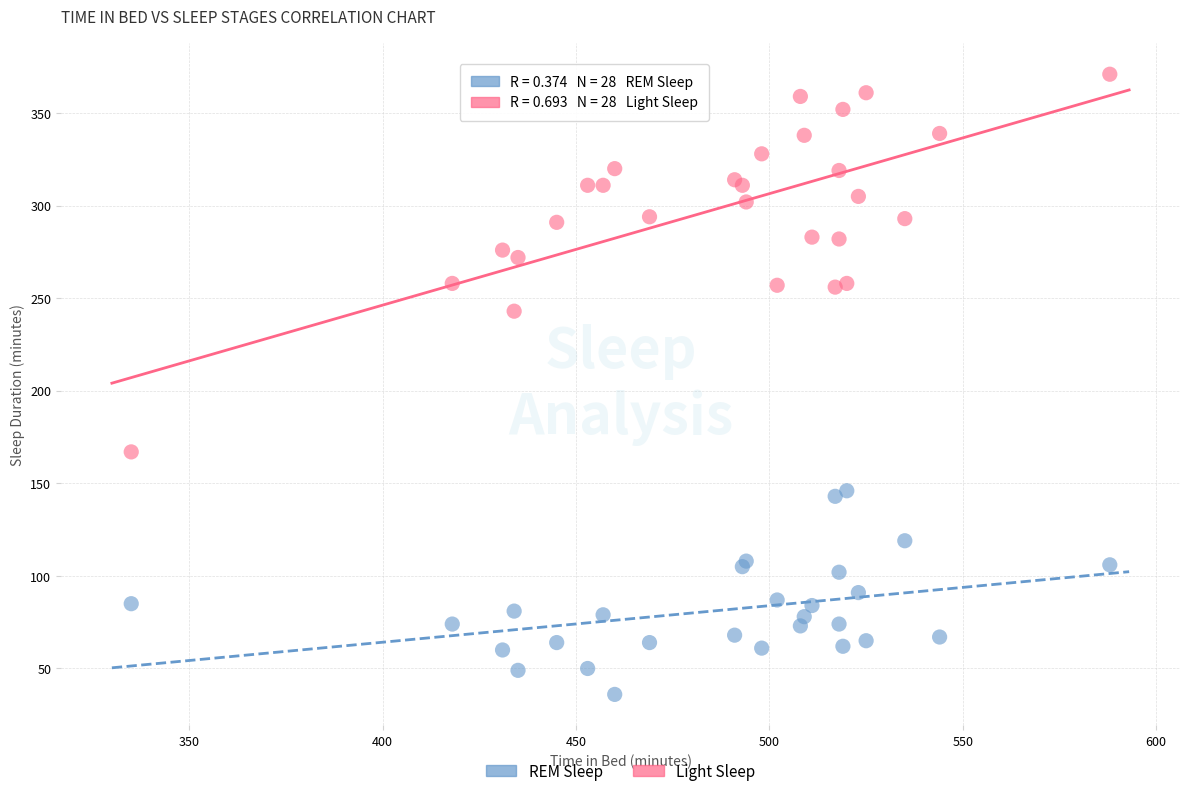

What is the X range (max minus min) for the scatter plot?

253